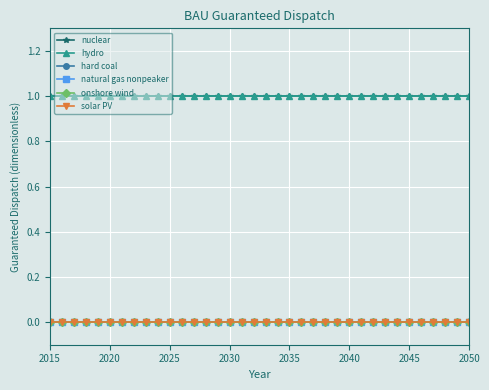

True or false: hard coal and solar PV cross at least once.

False